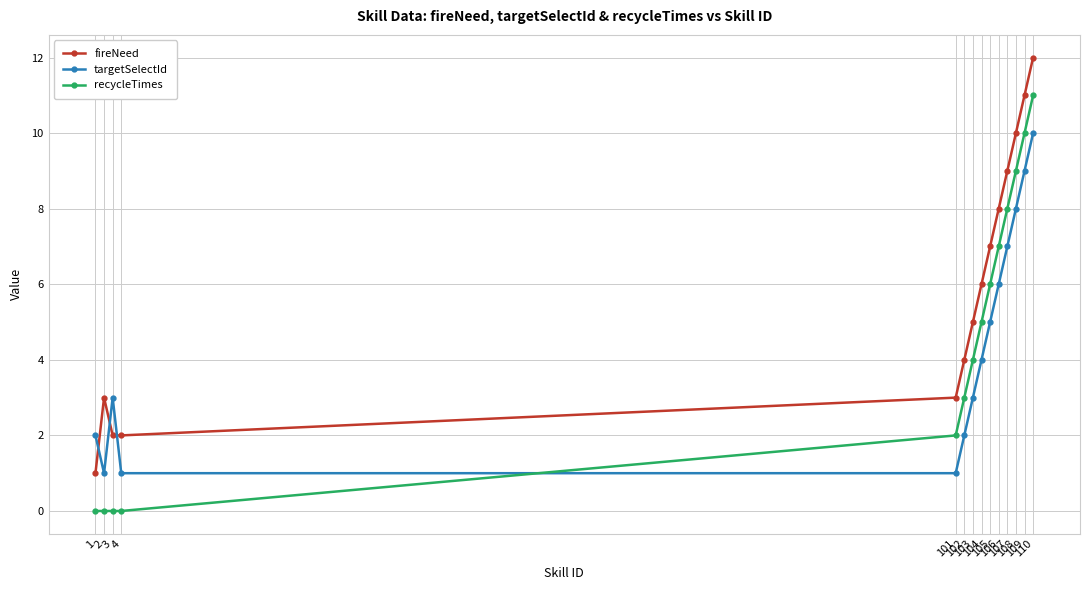

List the series in order of their peak value, lowest first.

targetSelectId, recycleTimes, fireNeed